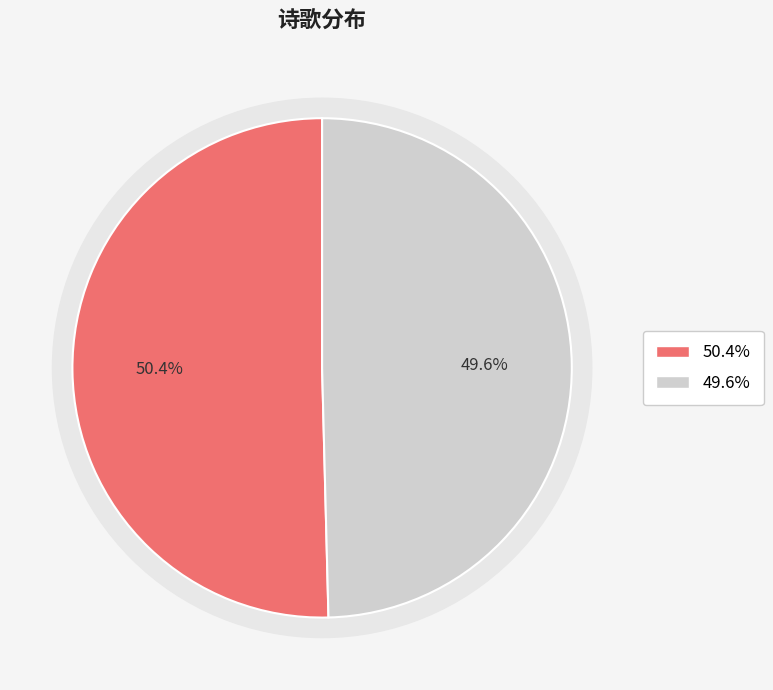

True or false: 早春与张十八博士籍游杨尚书林亭寄第三阁老兼呈白冯二阁老 accounts for 50% of the total.

True